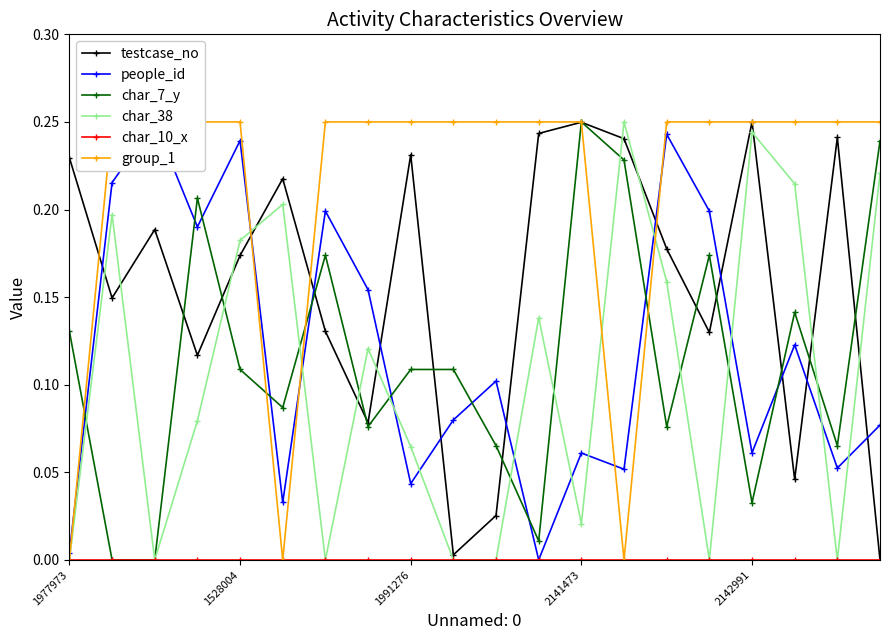

The value of testcase_no at 1991276 is 0.3. True or false?

False